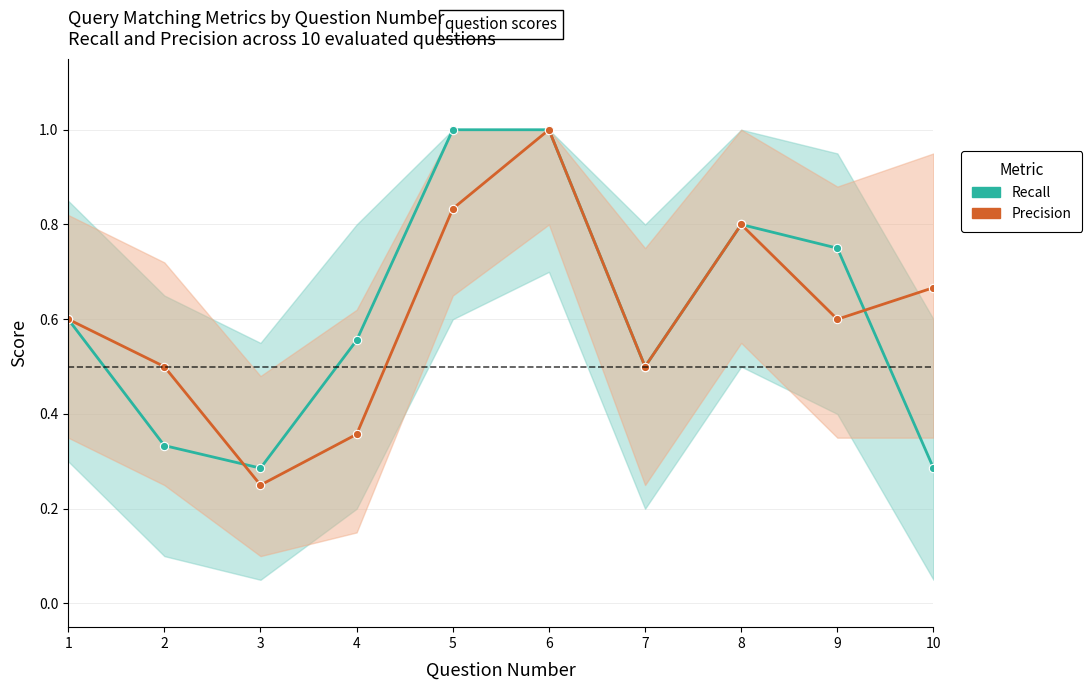

Where do Precision and Recall first cross each other?

2 and 3